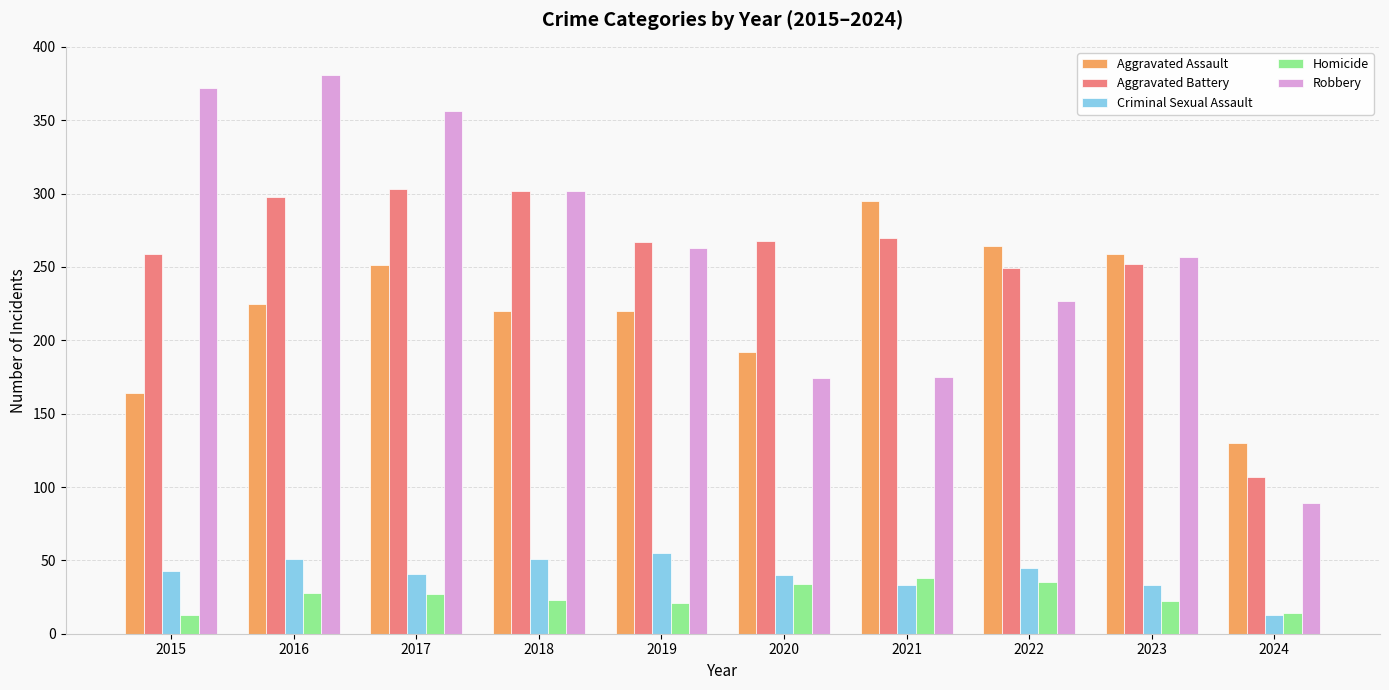

What is the value of the Aggravated Assault bar at the 6th from the left?

192